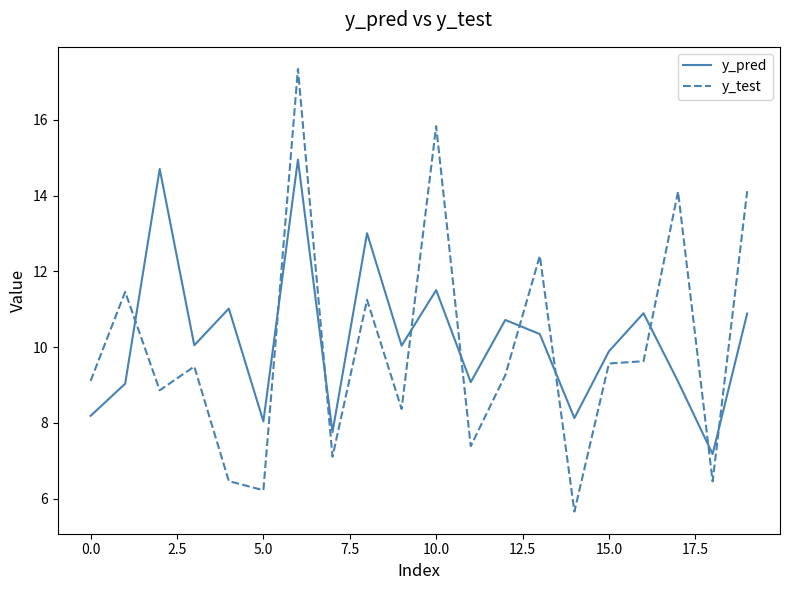

Which series has the largest range (max minus min)?

y_test